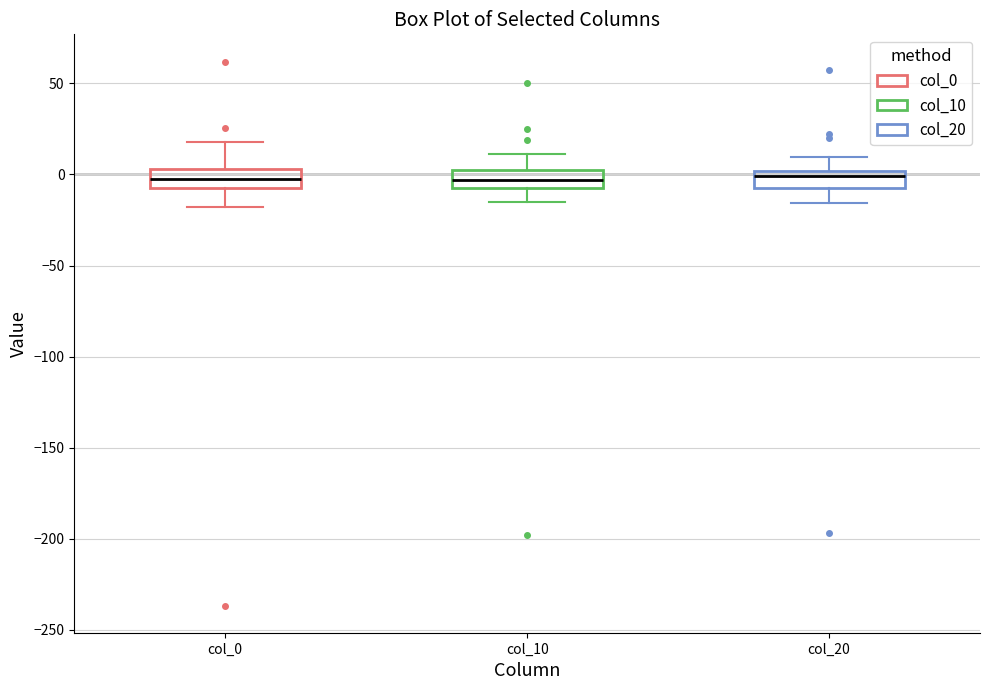

Reading left to right, transcribe this box plot: for each box, give where its median line is, the range the box spans, and where its two whiskers end, as read against the y-axis. The values are not printed on the chart, so give them approximately, as read against the axis.

col_0: median -5 (inside the box), box -5 to 5, whiskers -20 to 20
col_10: median -5, box -10 to 5, whiskers -15 to 10
col_20: median 0 (just below the box's upper edge), box -10 to 0, whiskers -15 to 10